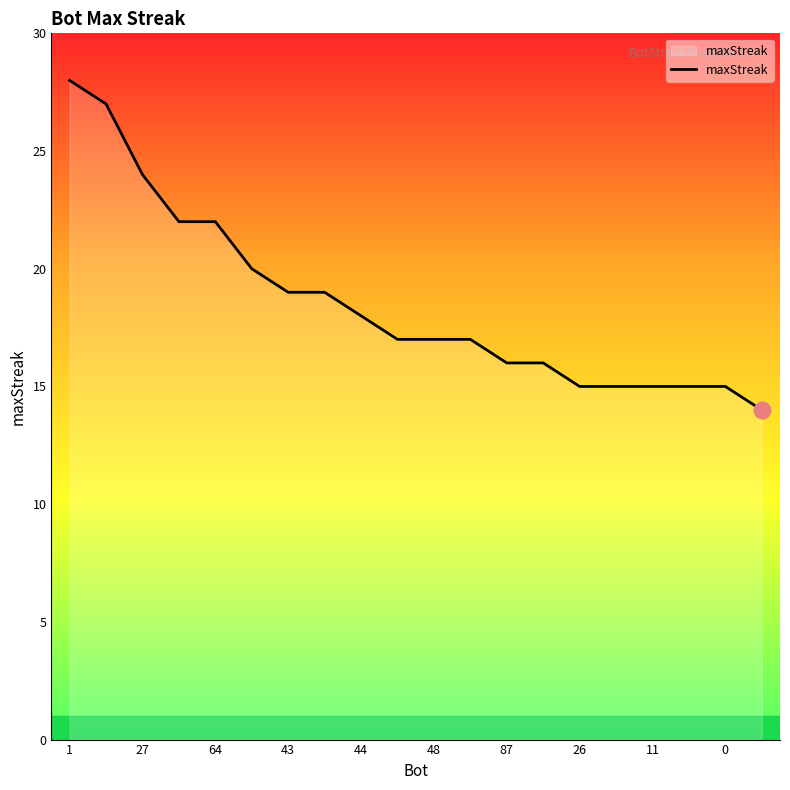

What is the smallest value displayed?

14